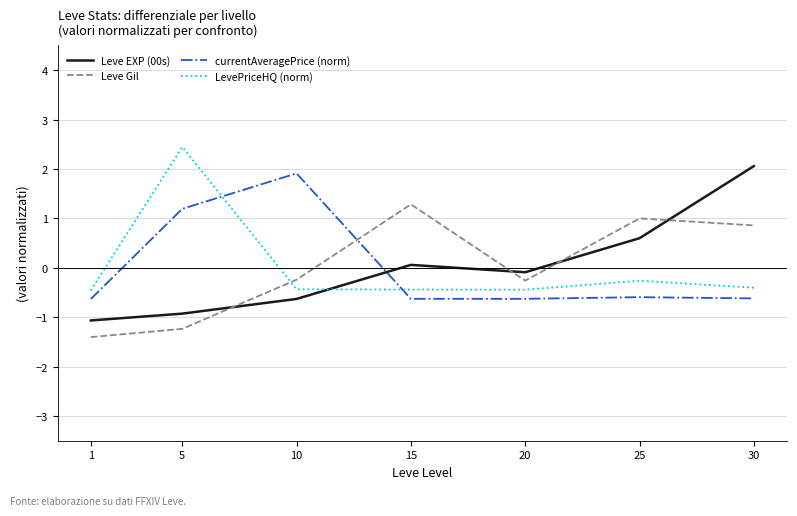

What is the maximum value for LevePriceHQ (norm)?

2.4